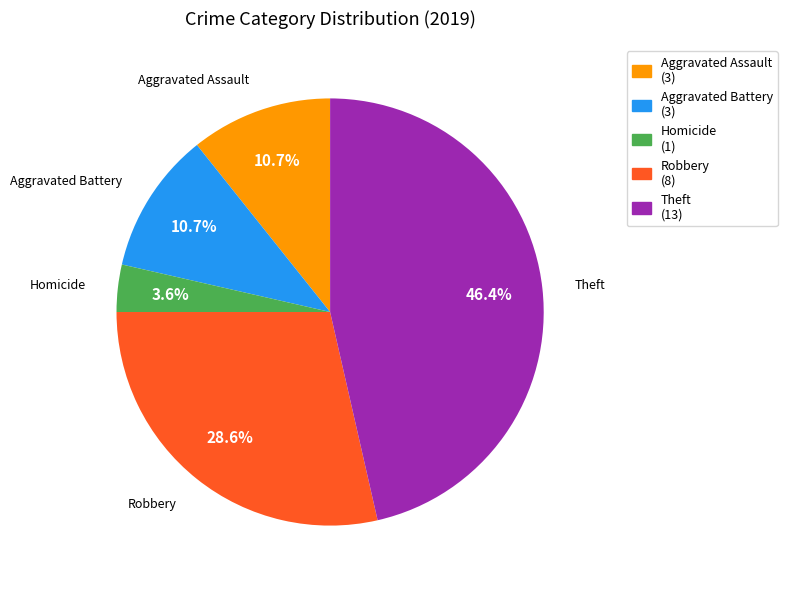

What portion of the pie excludes Robbery?

71.4%